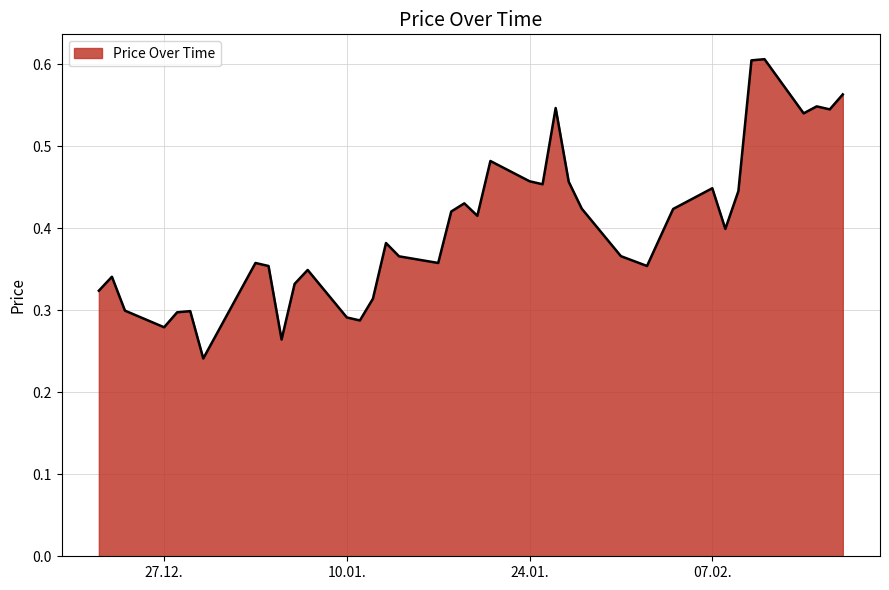

Is it true that the value at 07.02. is 0.6?

False